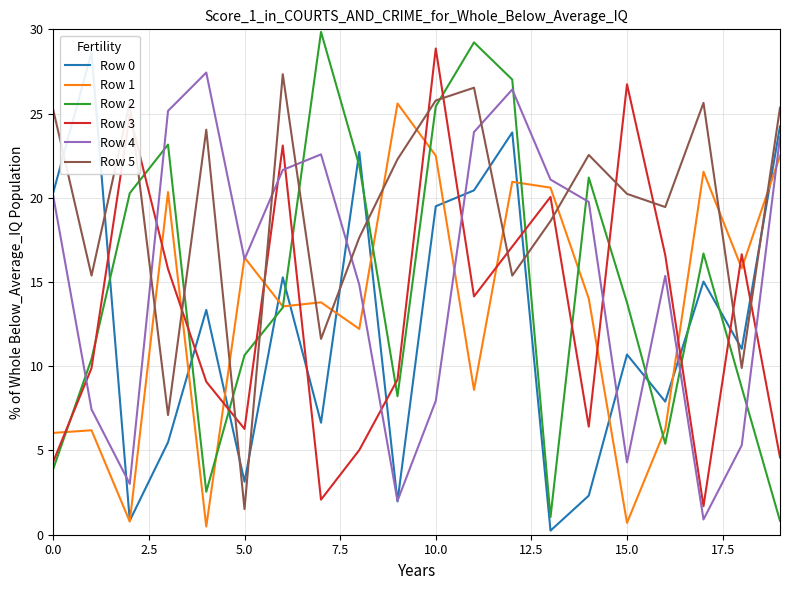

Is it true that Row 5 equals 5.4 at 18?

False